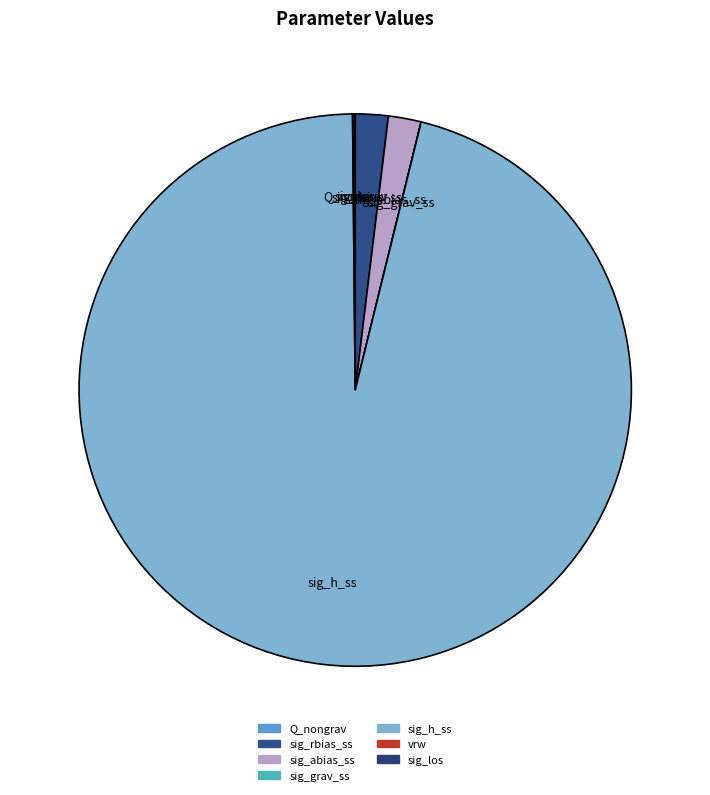

Is there any slice that represents more than half of the pie?

Yes